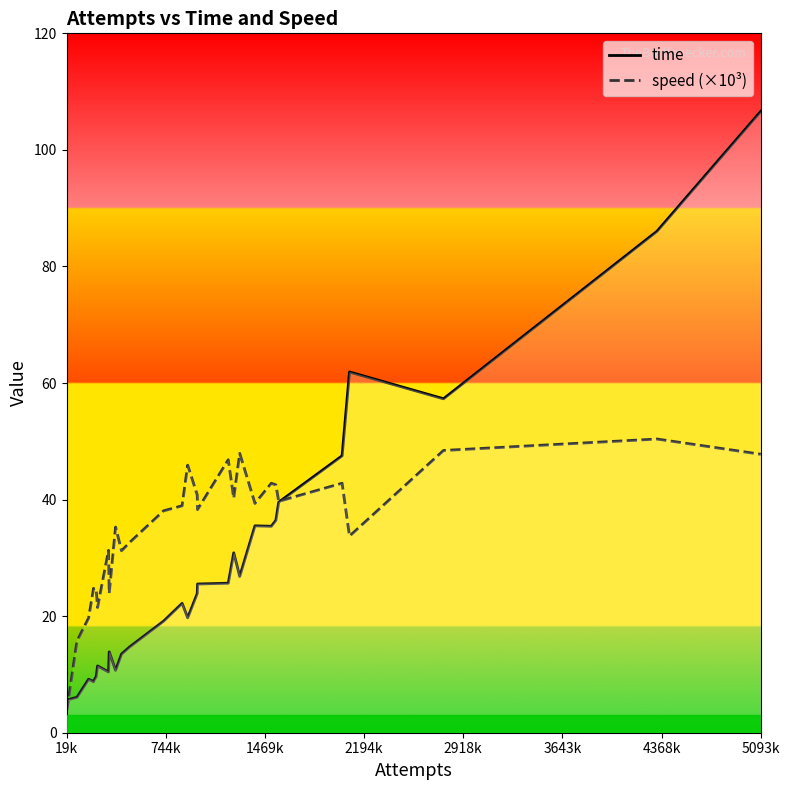

How many categories are shown in the chart?

30